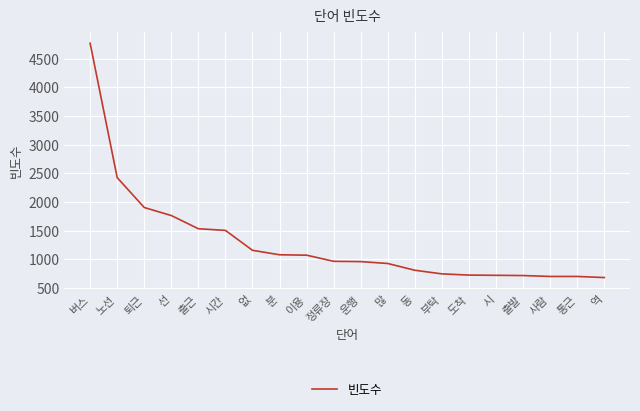

What is the sum of all values?

25856